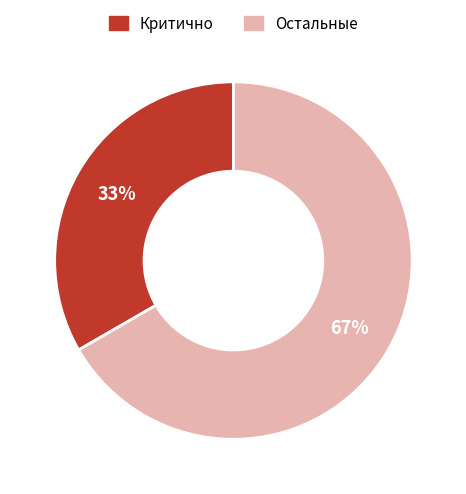

To the nearest percent, what is the average slice percentage?

50%